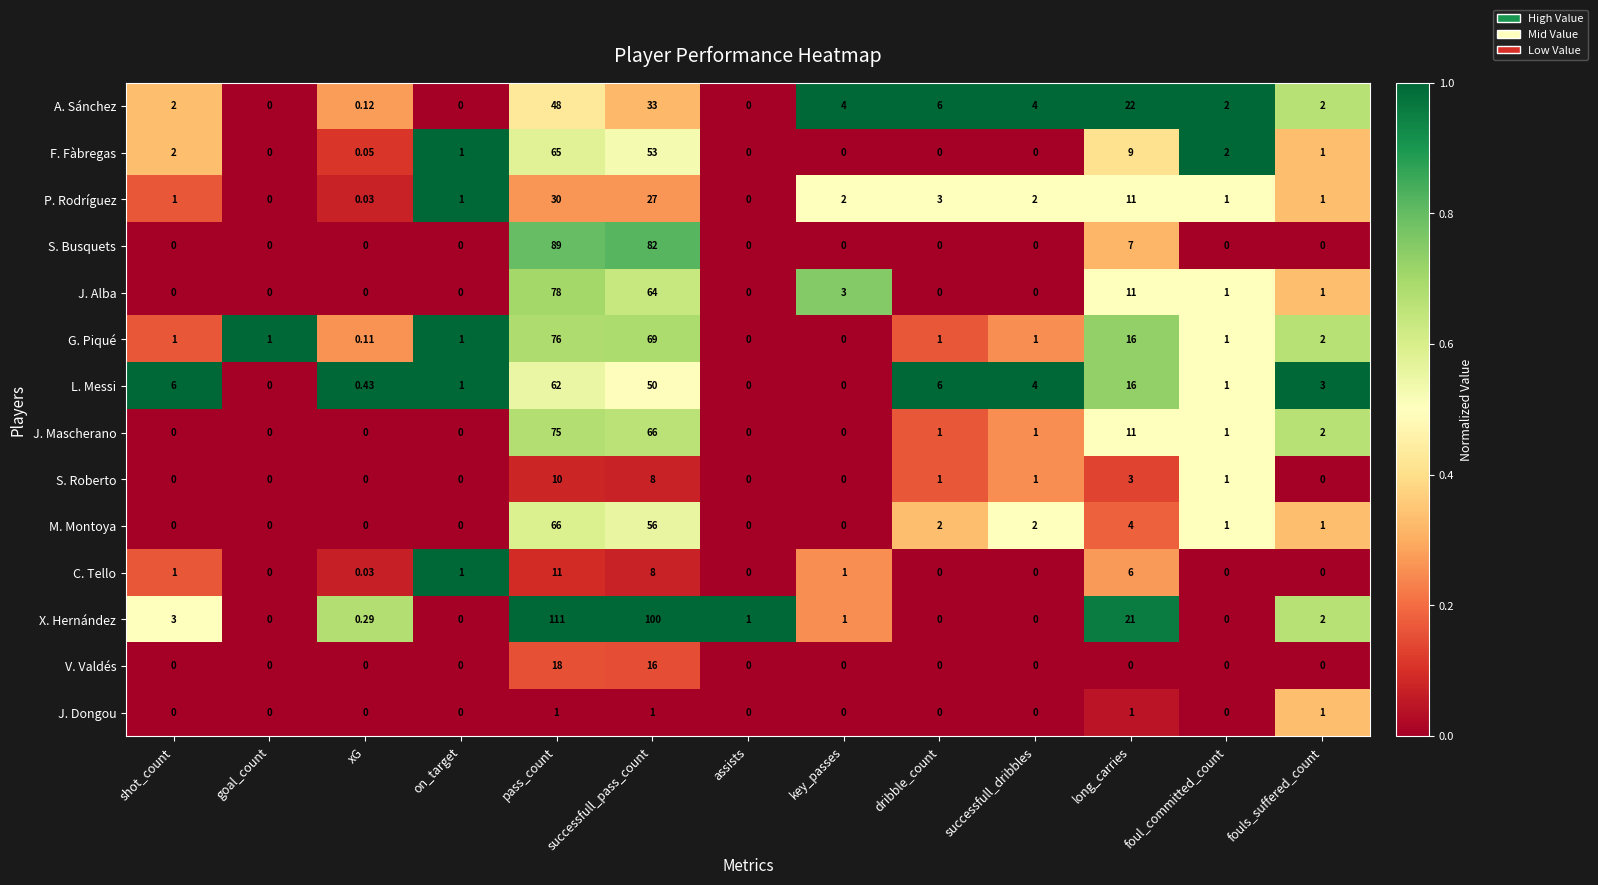

At how many categories does at least one series exceed 0?

13